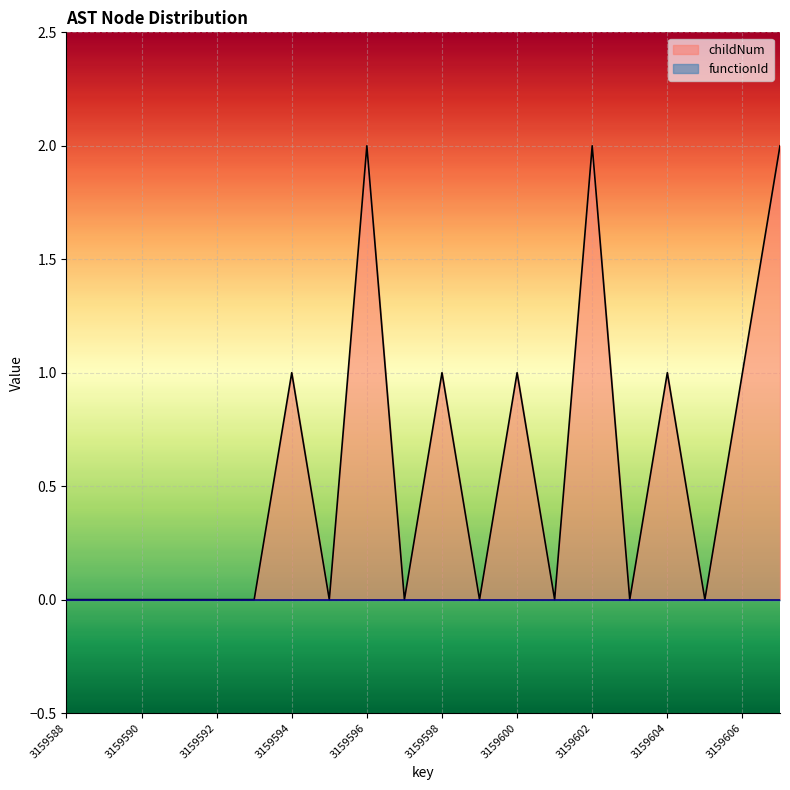

Is it true that the value at 3159590 is 0?

True